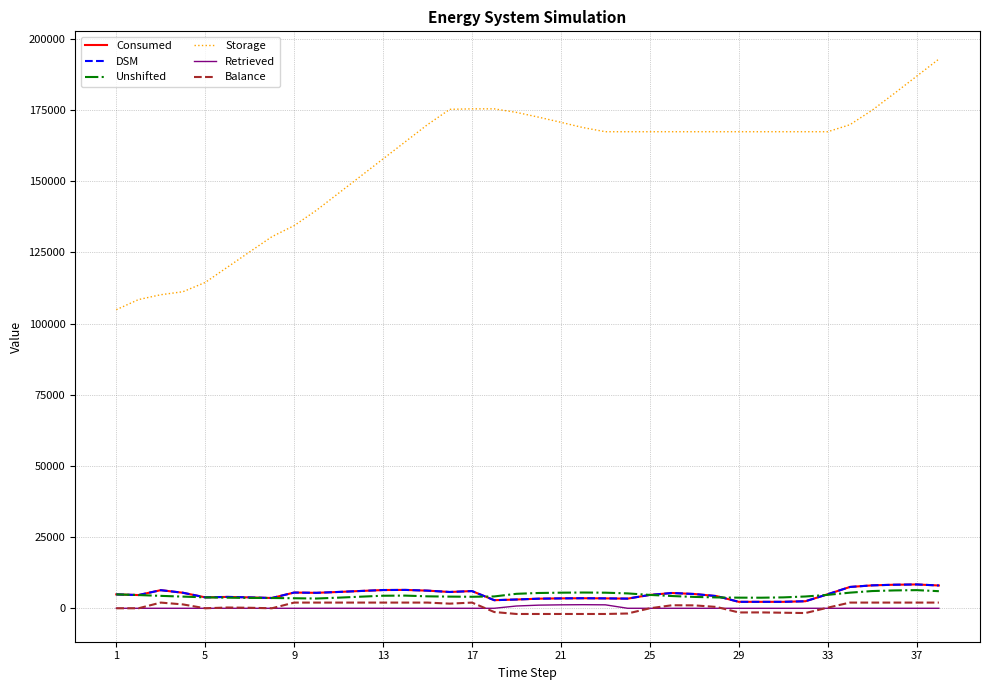

What is the difference between the maximum and minimum values in the DSM series?

6105.7